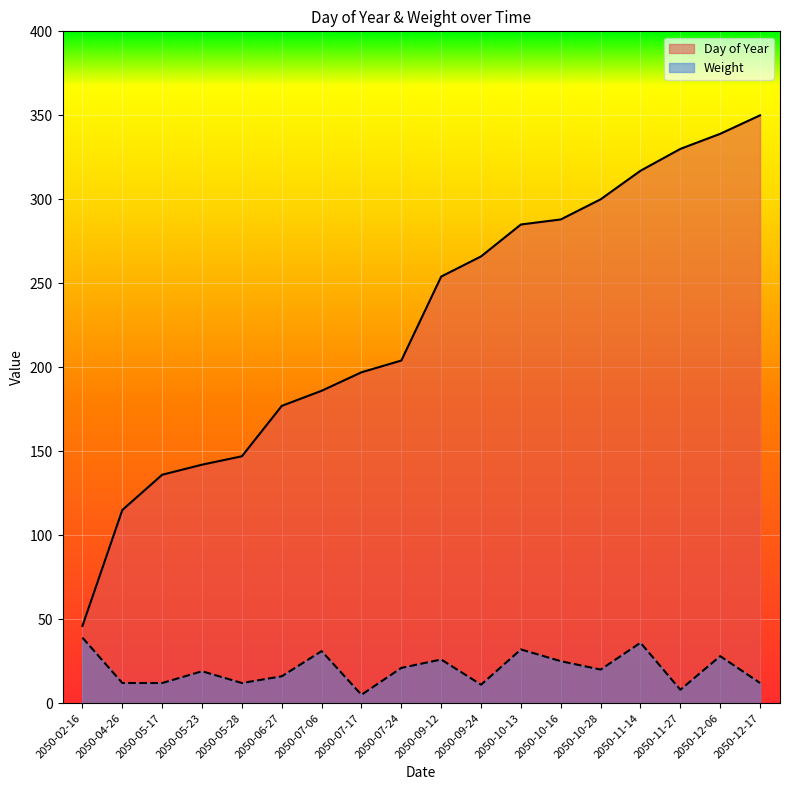

The value of Weight at 2050-09-12 is 6. True or false?

False